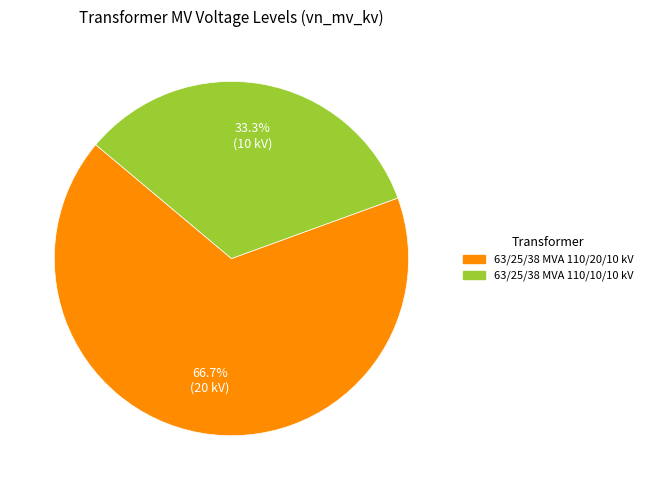

How many slices are in this pie chart?

2